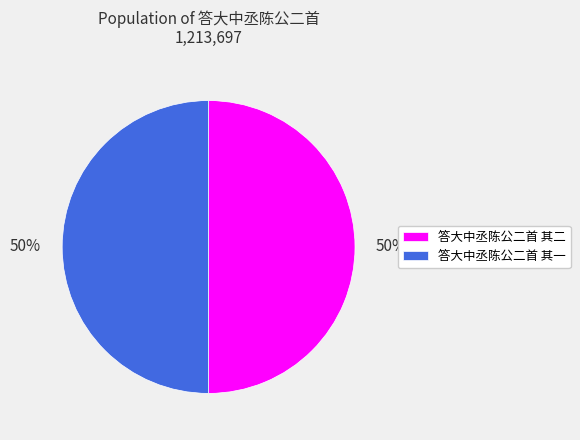

Is it true that 答大中丞陈公二首 其一 is 37% of the pie?

False